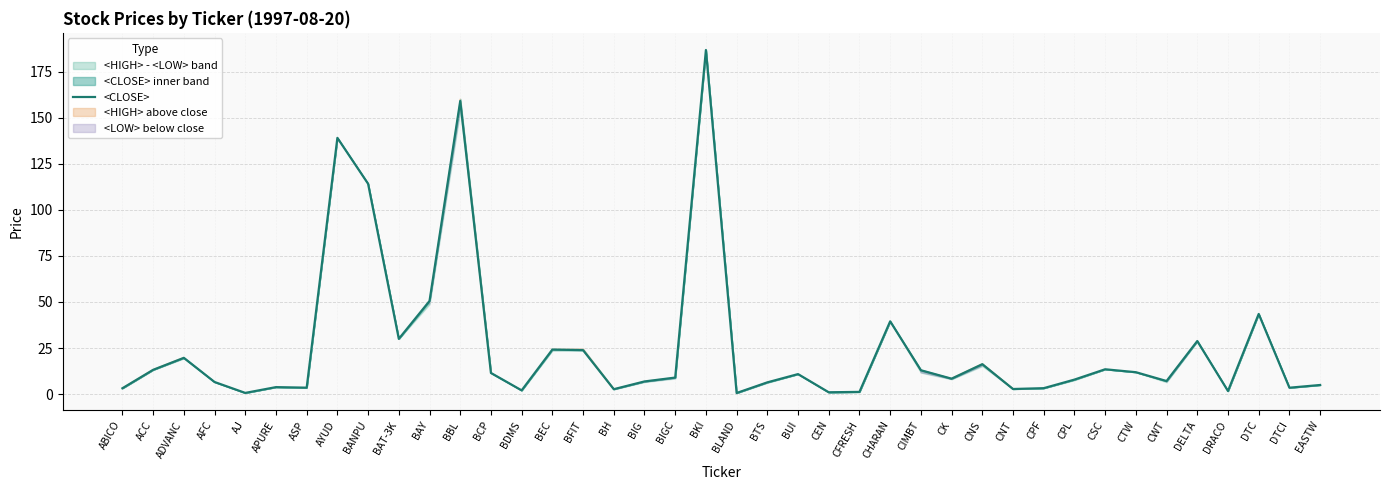

At which category does the chart reach its peak across all series?

BKI